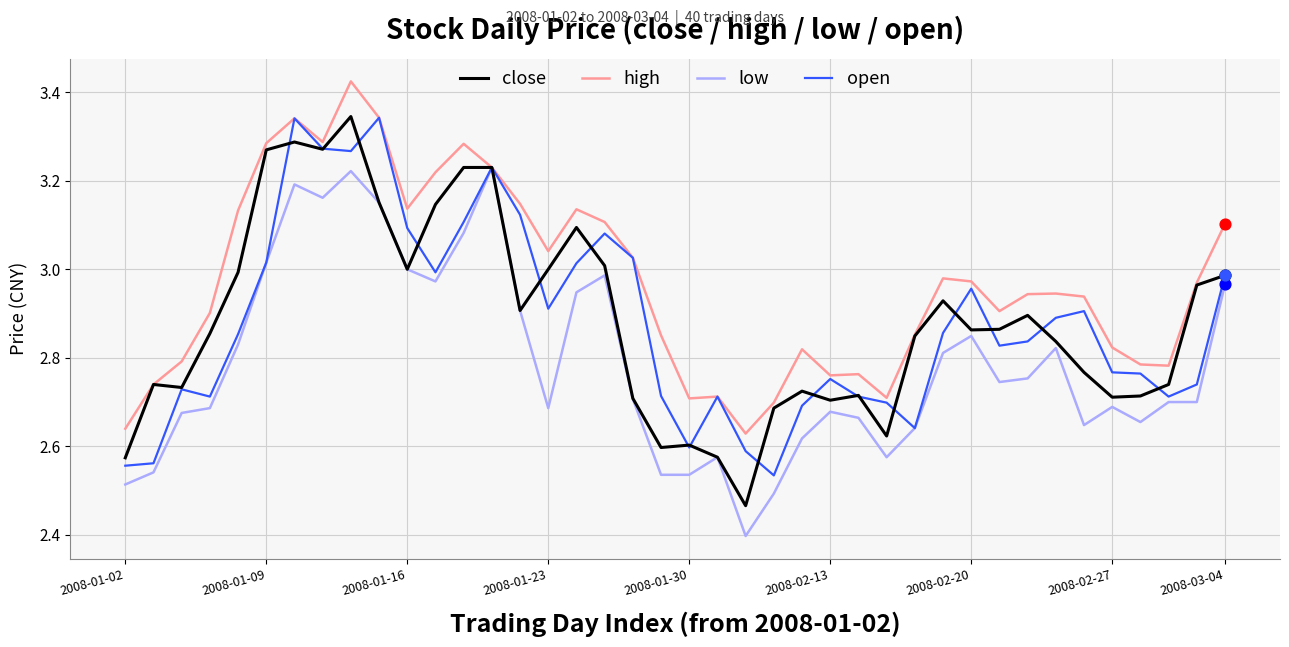

Which series has the largest total across all categories?

high